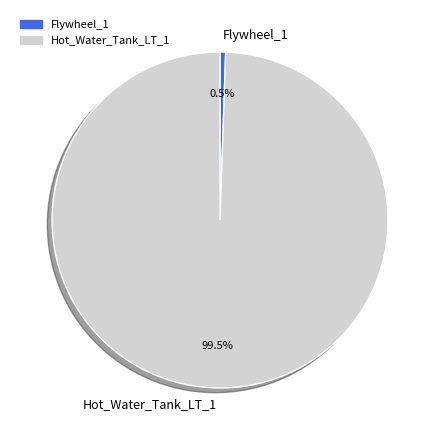

Is it true that Flywheel_1 is 11% of the pie?

False